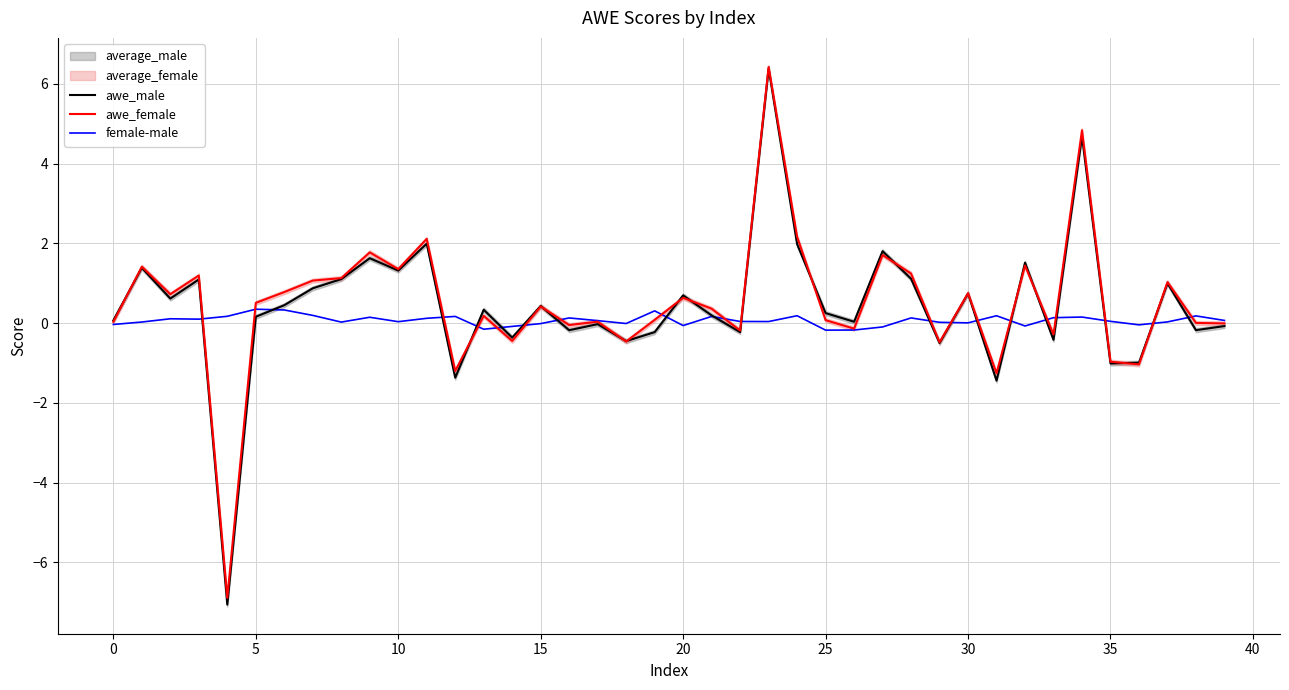

In awe_female, how many points are lower than both neighbors (excluding endpoints)?

13